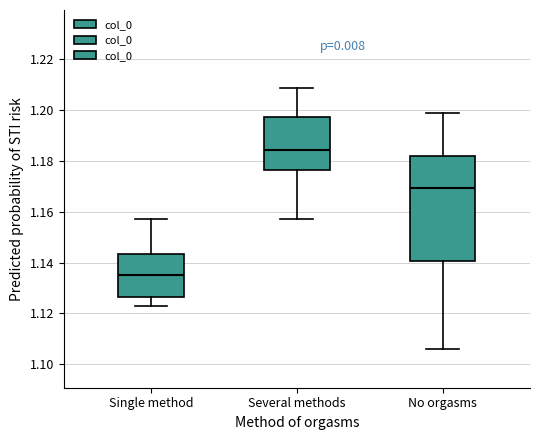

Where does the lower whisker of the box for Several methods end on the y-axis? The values are not printed on the chart, so give them approximately, as read against the axis.

1.156